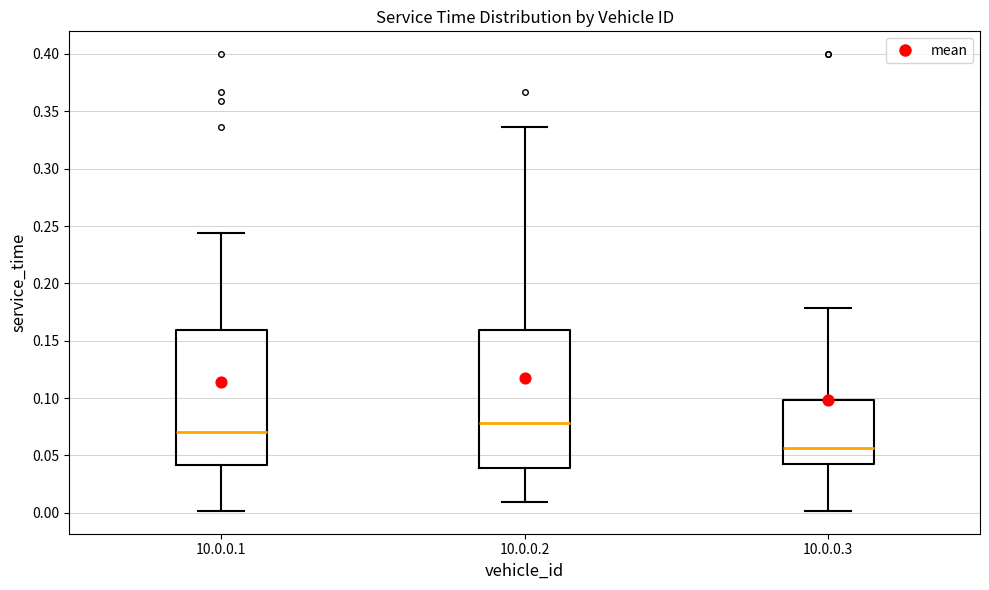

Where does the median line of the box for 10.0.0.2 sit on the y-axis? The values are not printed on the chart, so give them approximately, as read against the axis.

0.080